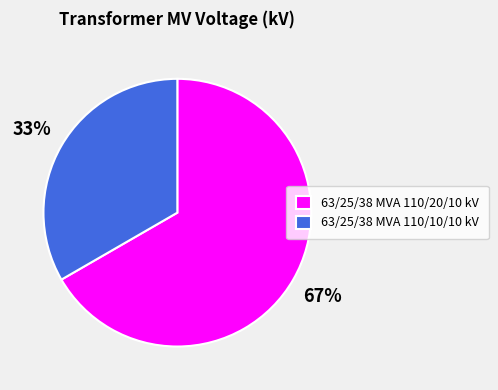

To the nearest percent, what is the combined percentage of 63/25/38 MVA 110/10/10 kV and 63/25/38 MVA 110/20/10 kV?

100%